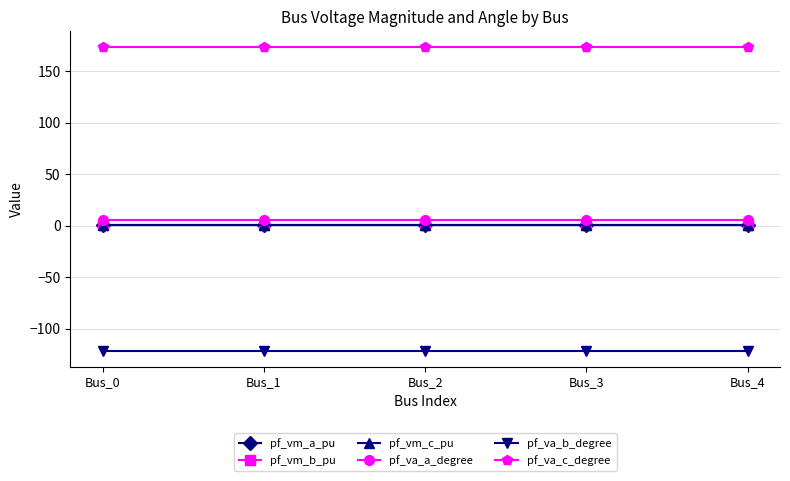

What is the value of the pf_va_b_degree point at the 1st from the left?

-122.1